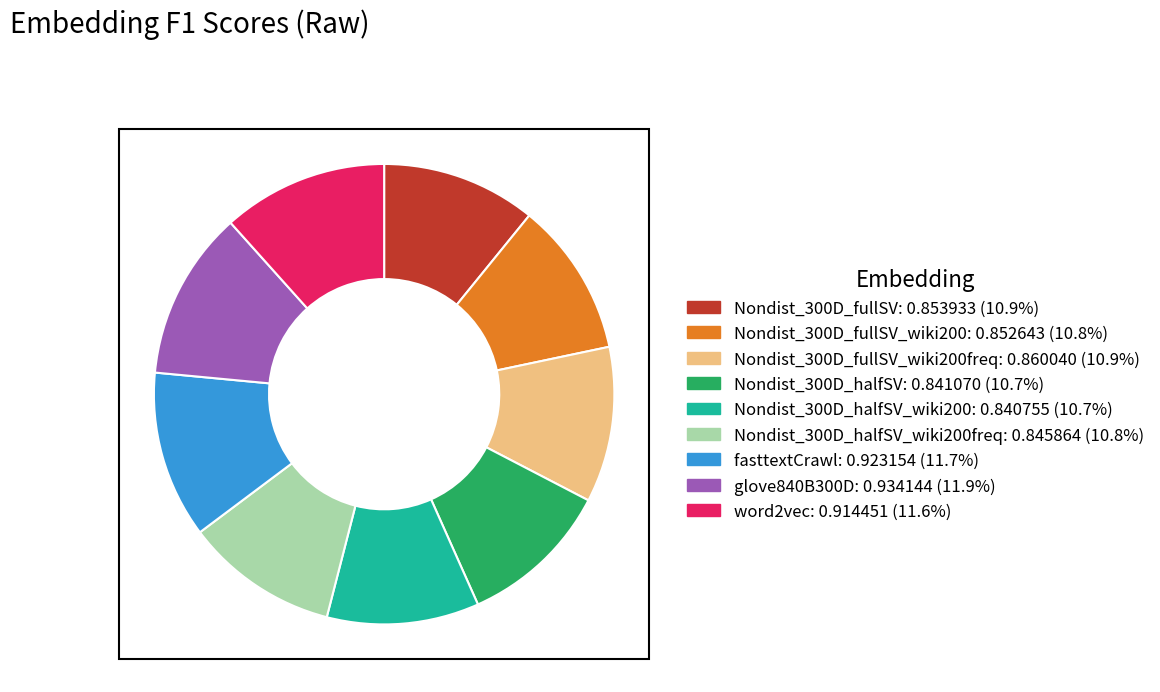

Does any single category account for the majority?

No